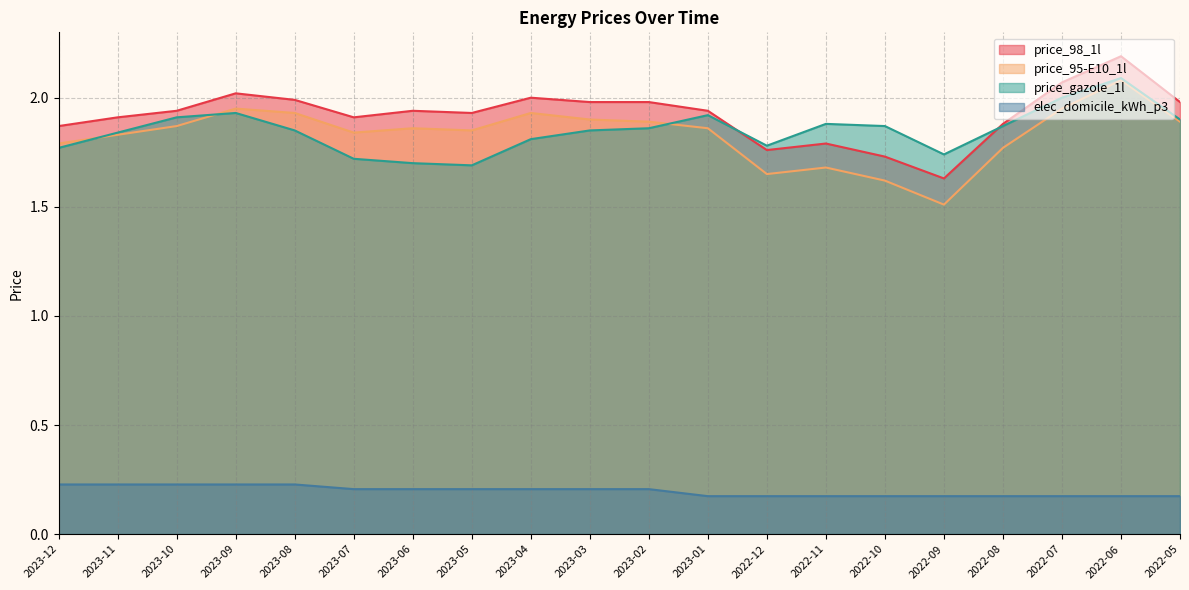

Which series has the largest total across all categories?

price_98_1l